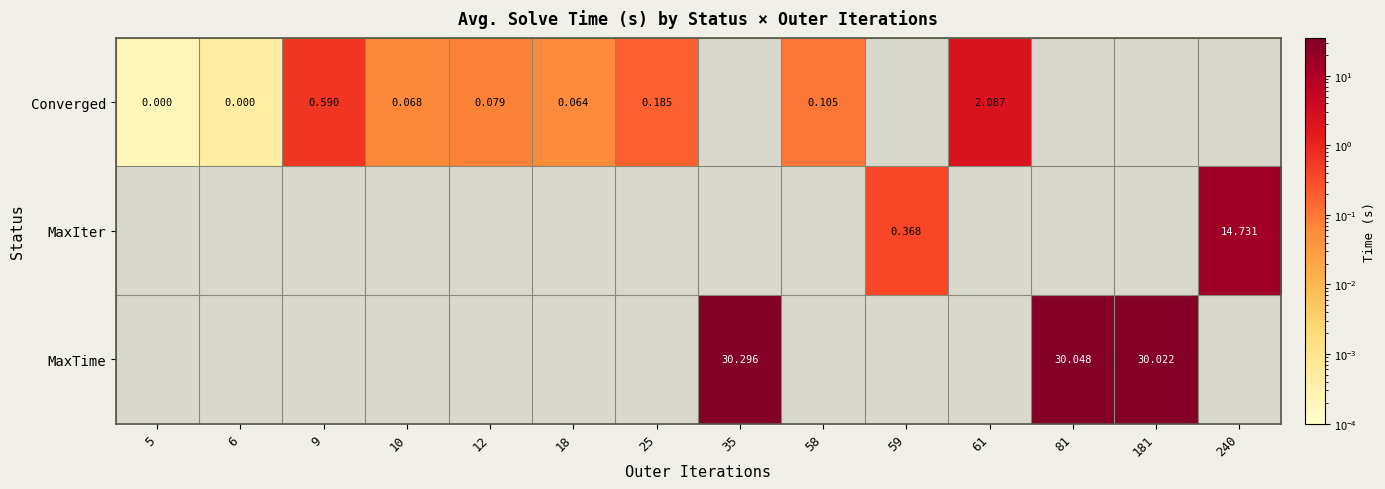

How many values in MaxTime are above zero?

3